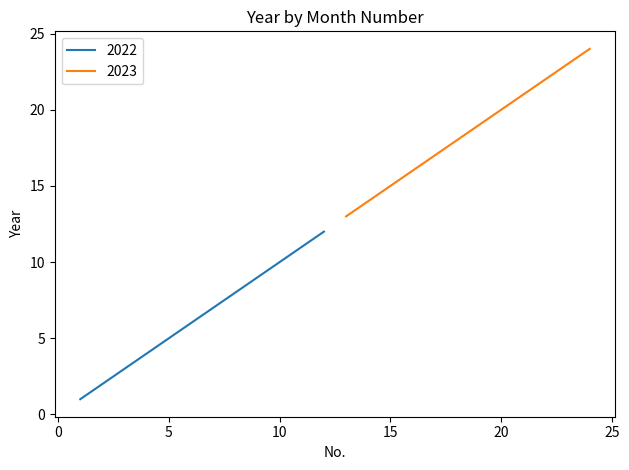

Which series has the widest spread of values?

2022